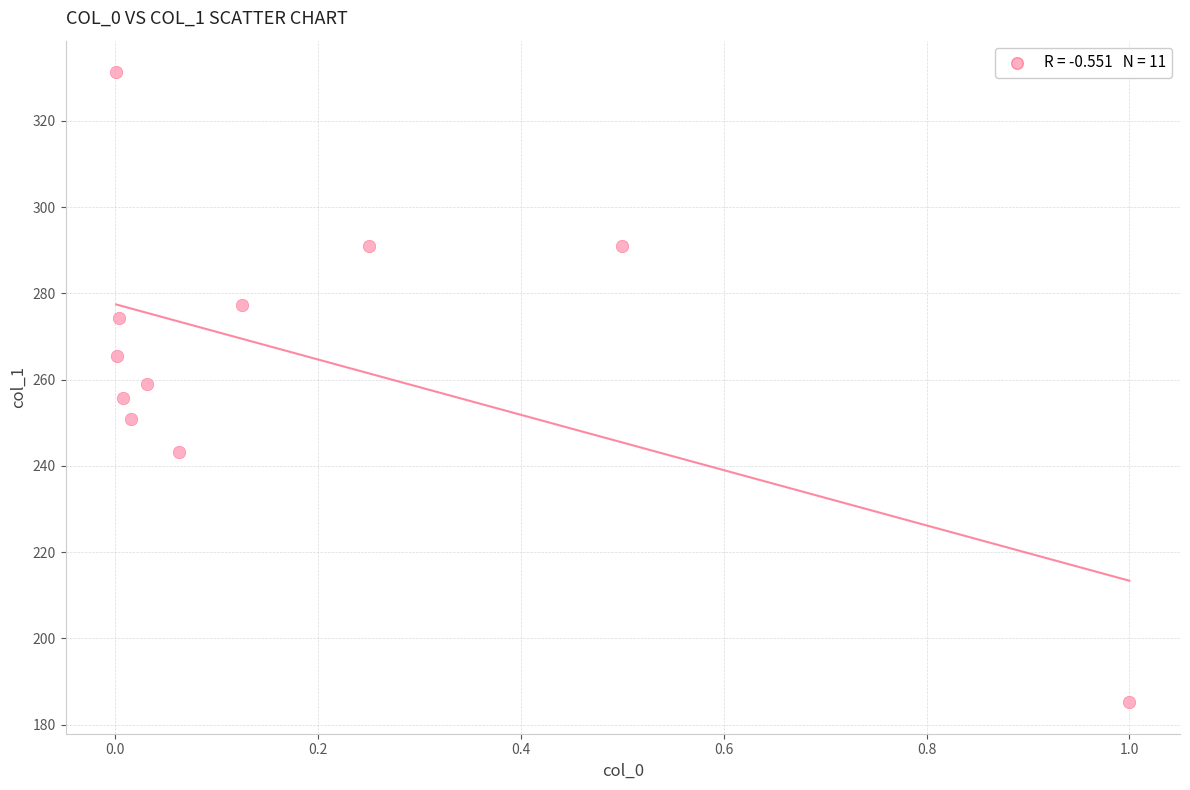

What is the range of X values (max minus min)?

1.0